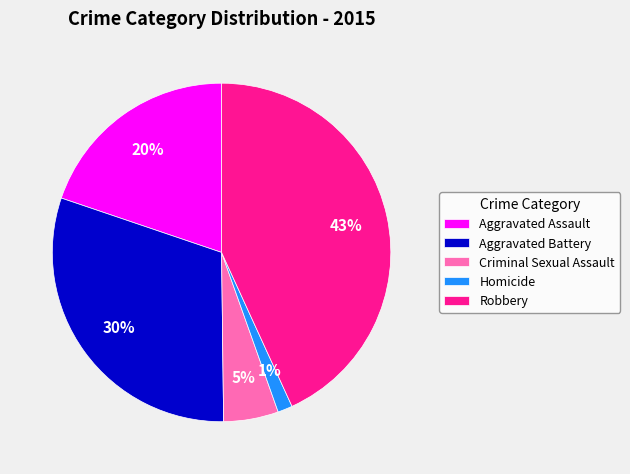

Rank the categories by value from highest to lowest.

Robbery, Aggravated Battery, Aggravated Assault, Criminal Sexual Assault, Homicide